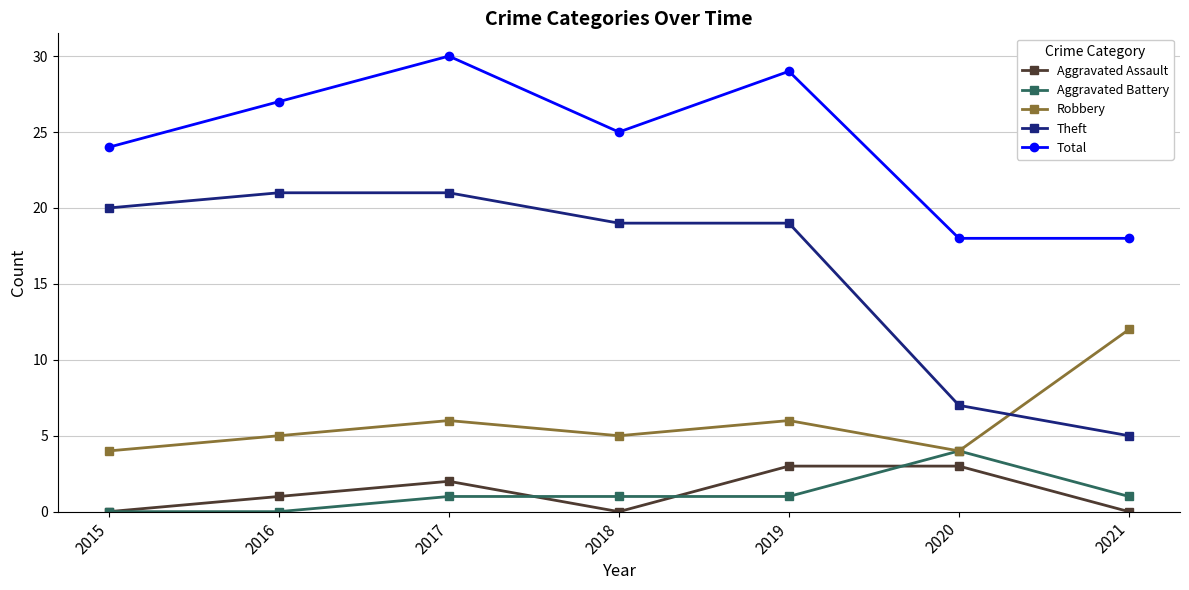

Reading right to left, list all the values displayed in this chart.

Aggravated Assault: 0	3	3	0	2	1	0
Aggravated Battery: 1	4	1	1	1	0	0
Robbery: 12	4	6	5	6	5	4
Theft: 5	7	19	19	21	21	20
Total: 18	18	29	25	30	27	24